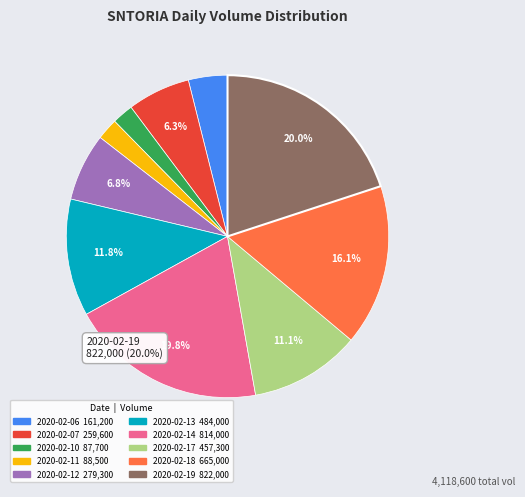

How many slices are in this pie chart?

10